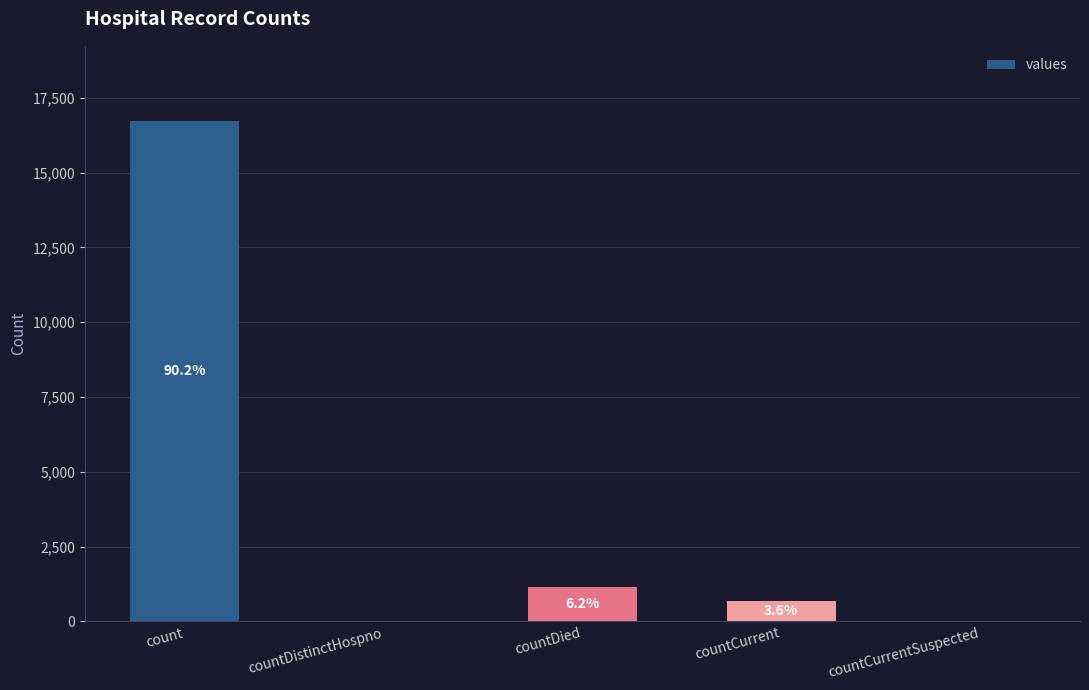

What is the label of the 1st bar from the right?

countCurrentSuspected